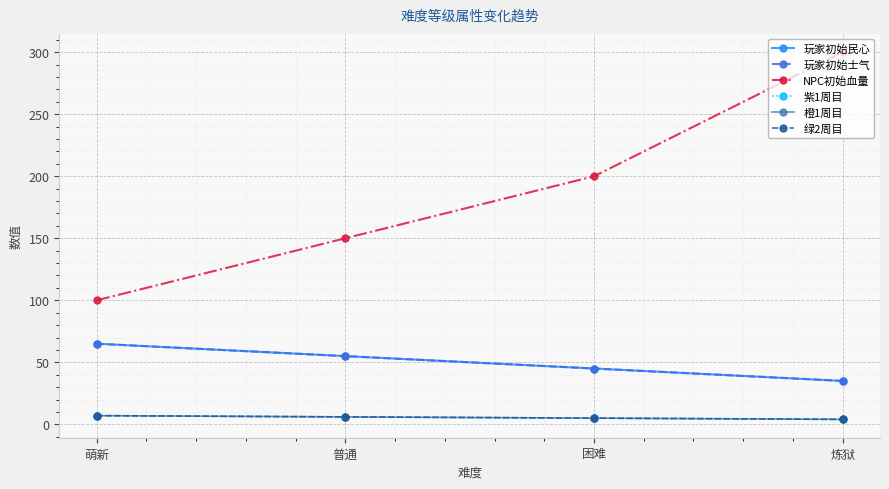

Is this an area chart (filled region under the line)?

No